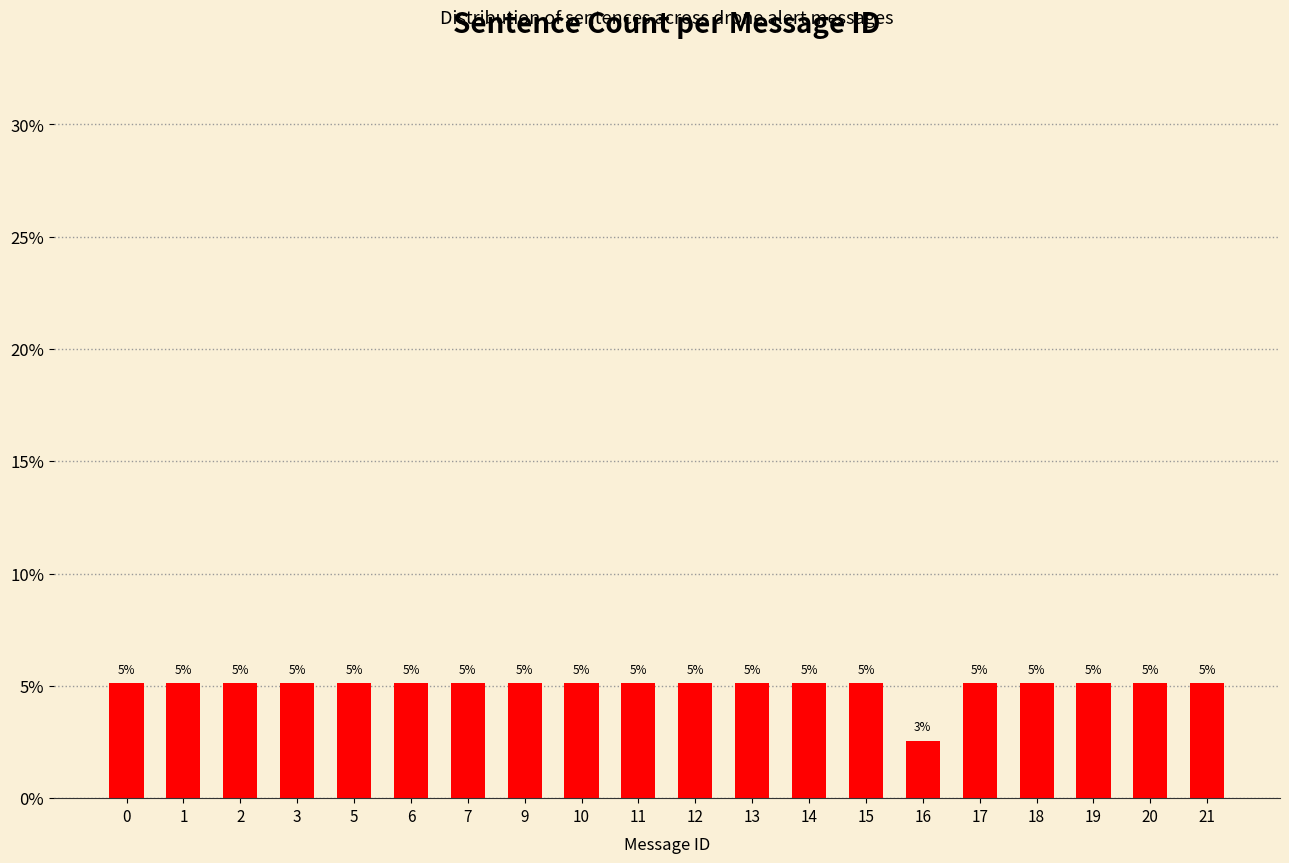

List the labels in order of value, largest first.

0, 1, 2, 3, 5, 6, 7, 9, 10, 11, 12, 13, 14, 15, 17, 18, 19, 20, 21, 16